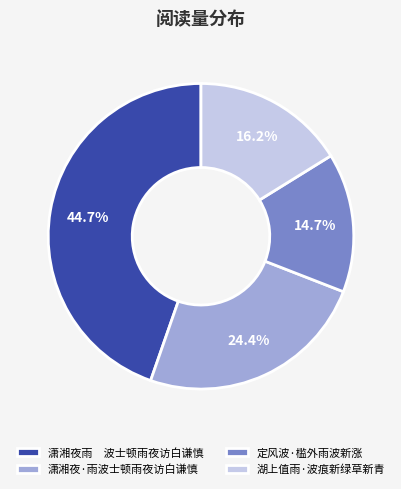

How much of the chart is everything except 潇湘夜·雨波士顿雨夜访白谦慎?

75.6%